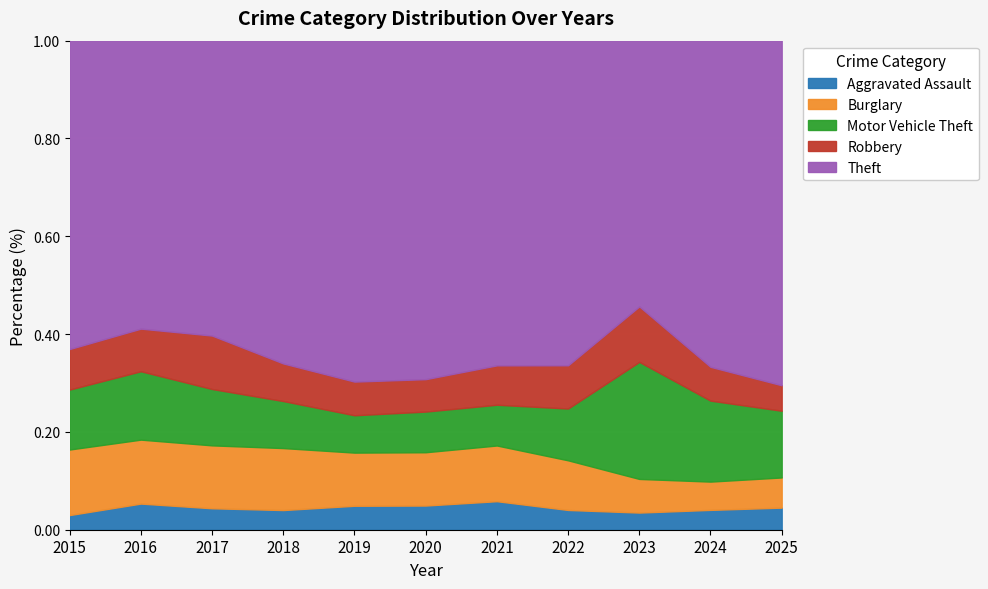

How many lines are shown in the chart?

5